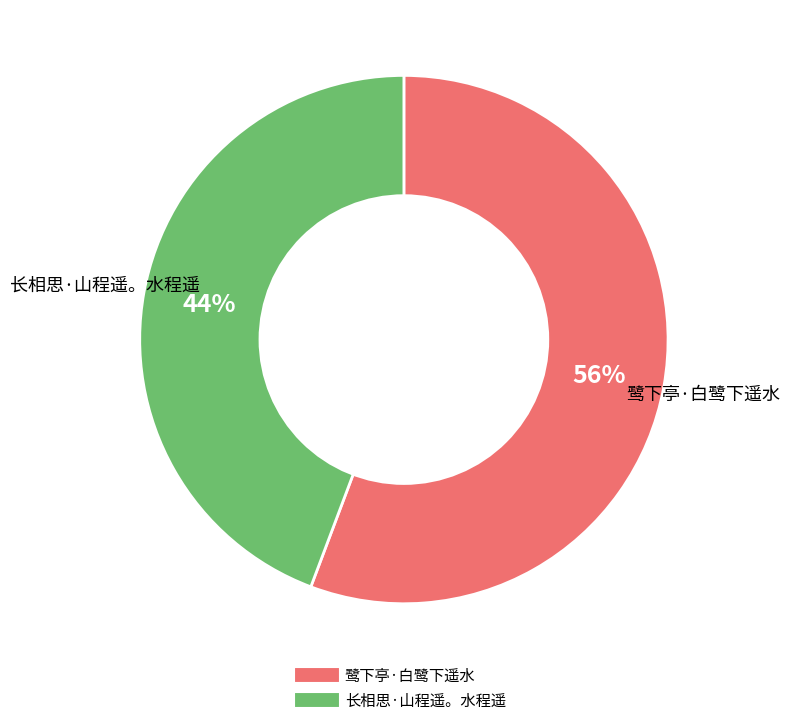

Which has a higher value, 长相思·山程遥。水程遥 or 鹭下亭·白鹭下遥水?

鹭下亭·白鹭下遥水